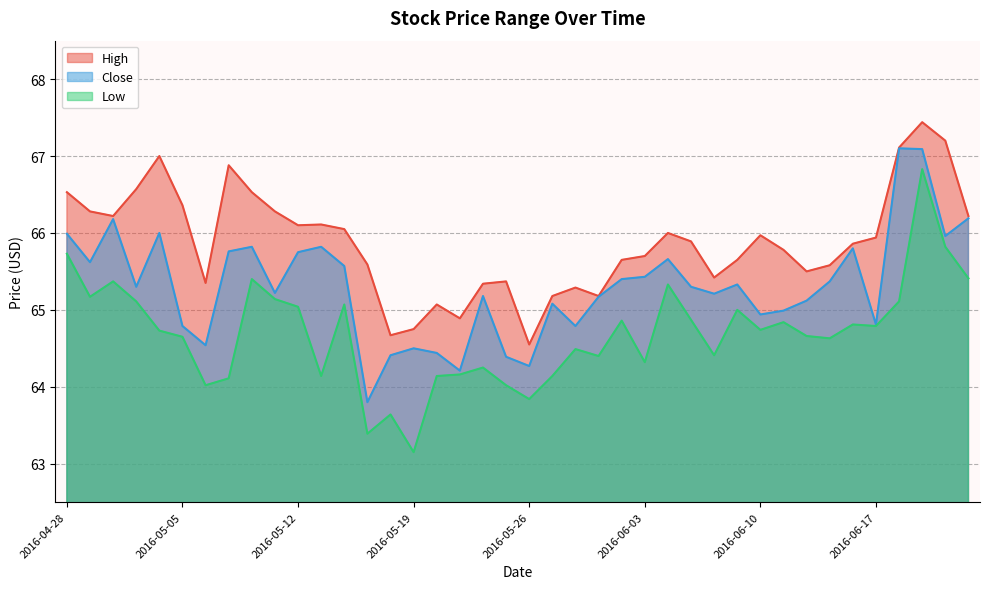

How many lines are shown in the chart?

3